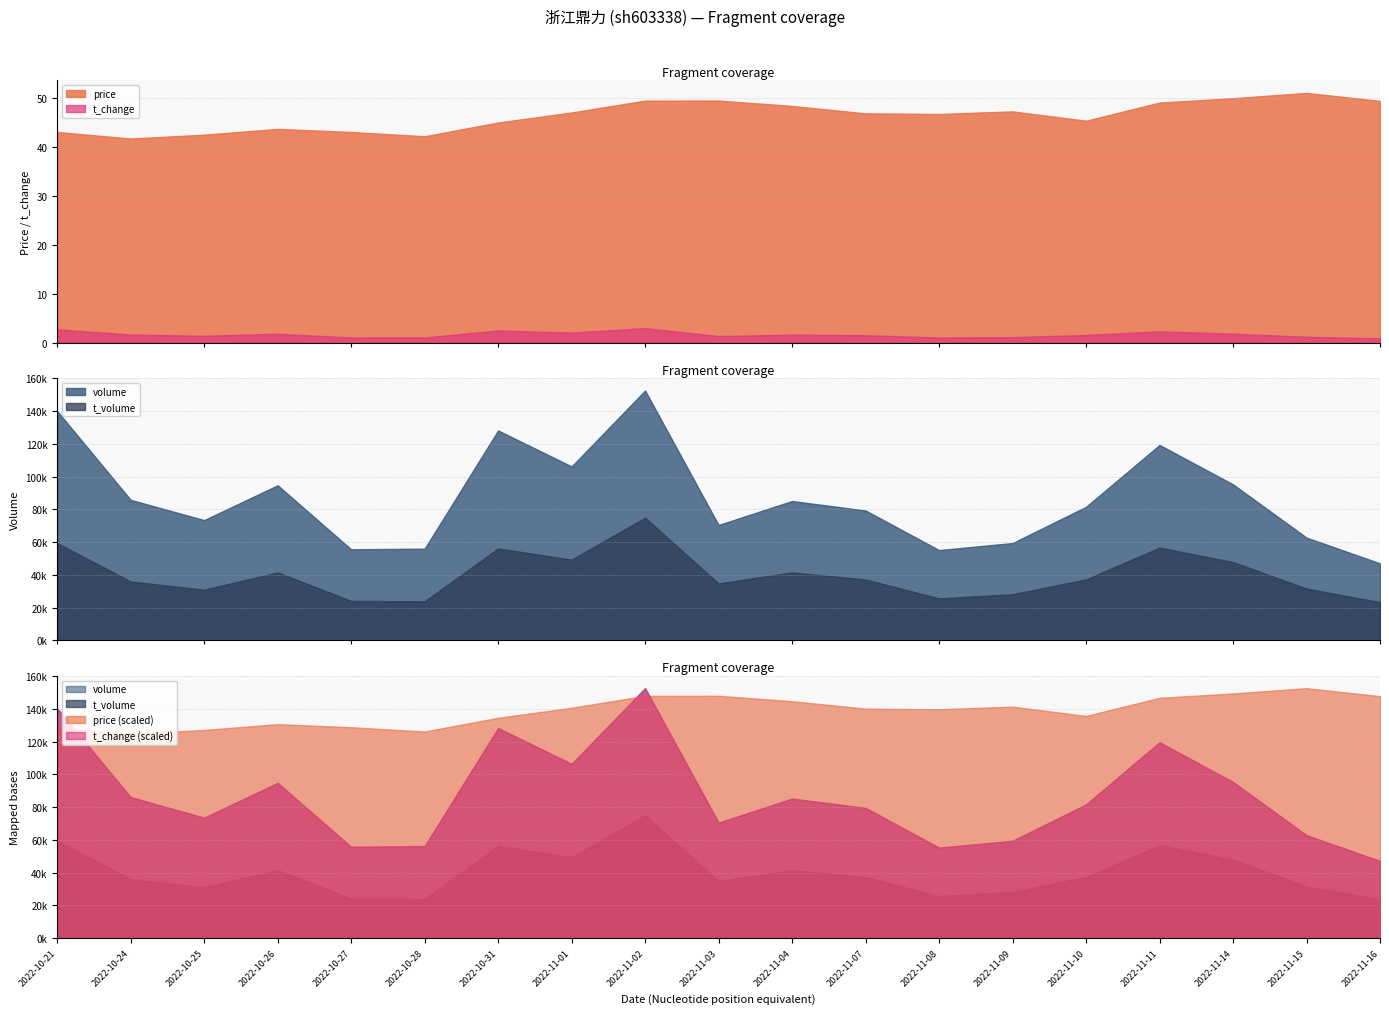

At which category does t_volume reach its first local valley?

2022-10-25